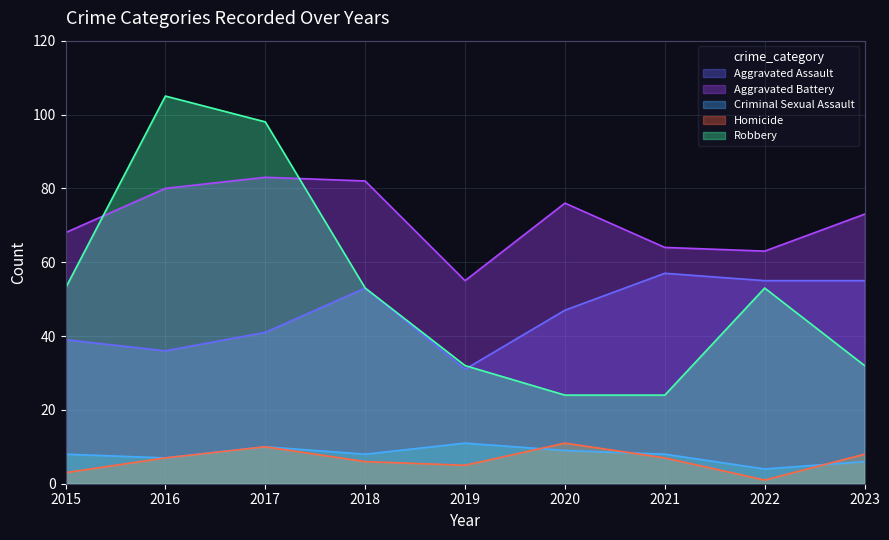

Between 2018 and 2019, which series saw the biggest shift?

Aggravated Battery